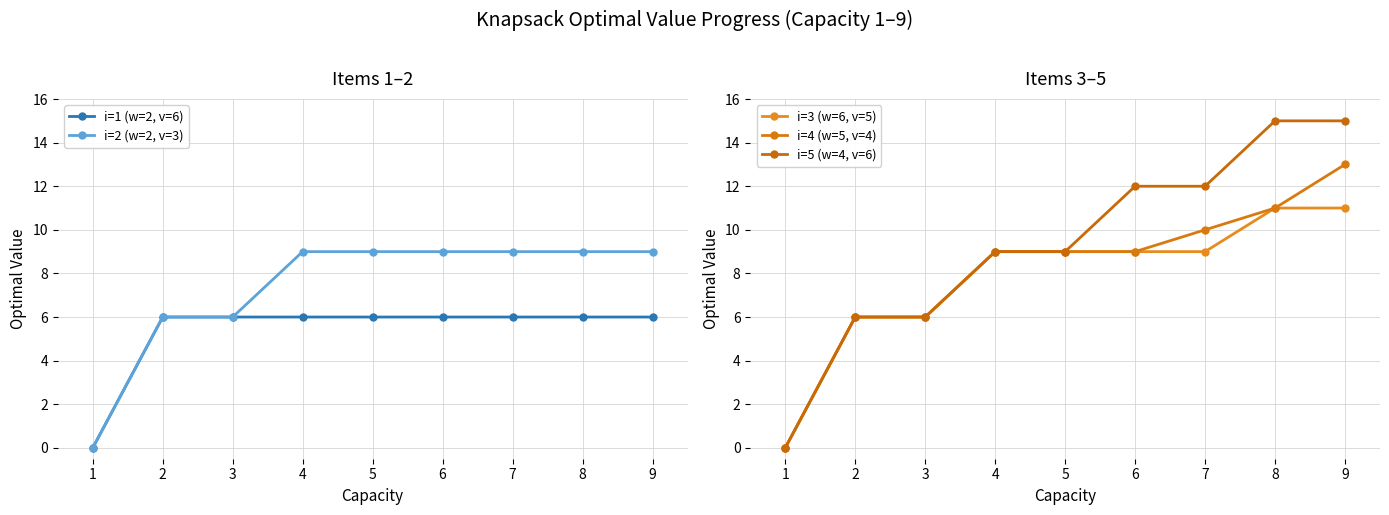

At which label is i=4 (w=5, v=4) closest to 6?

1